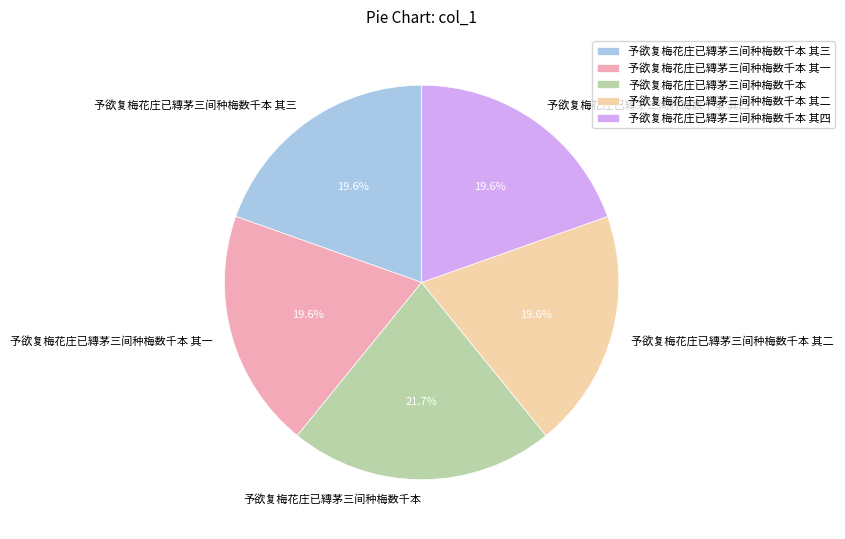

How many segments does this pie chart have?

5